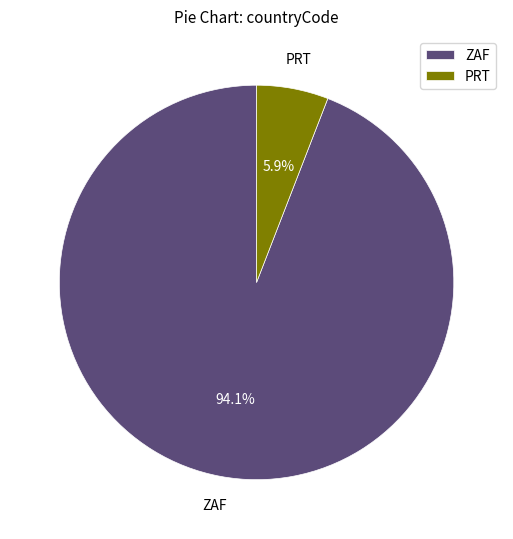

To the nearest percent, what percentage of the pie is PRT?

6%